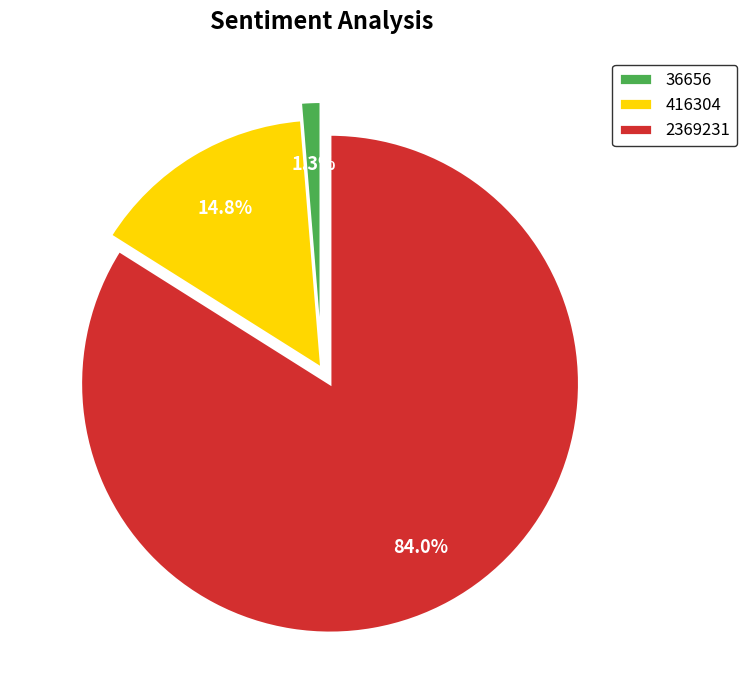

What percentage do 36656 and 2369231 together represent?

85.2%